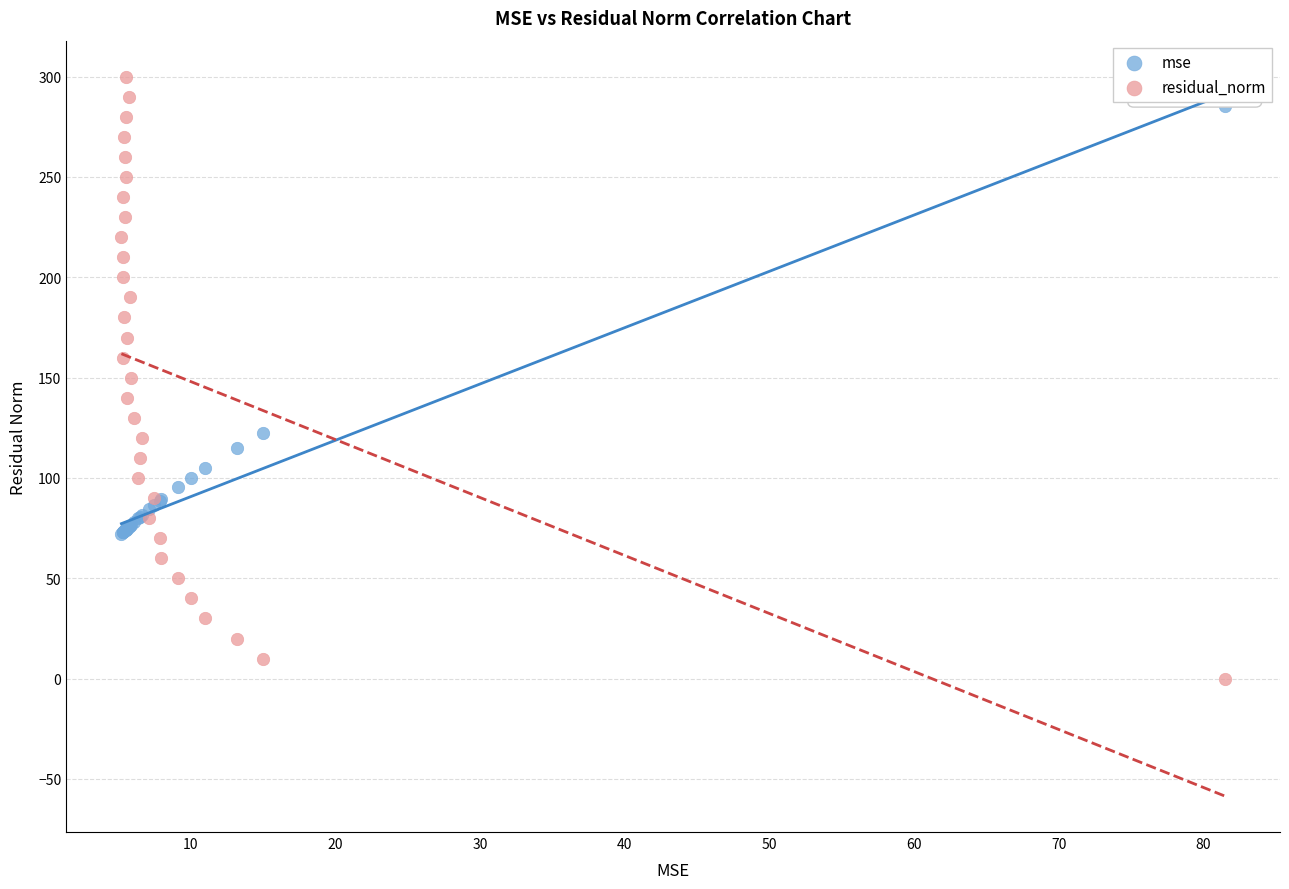

Which series has the widest spread of Y values?

residual_norm